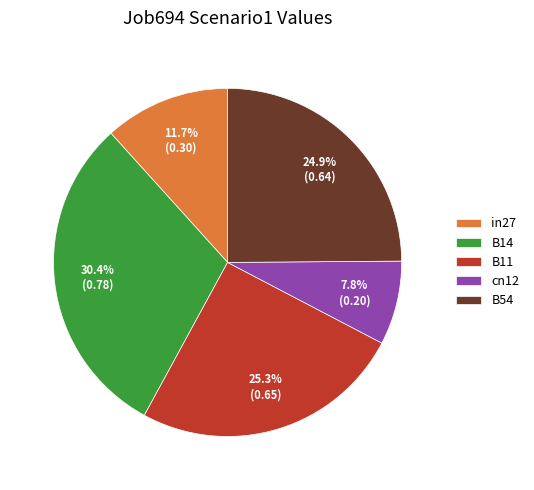

Does B11 account for over 50% of the chart?

No